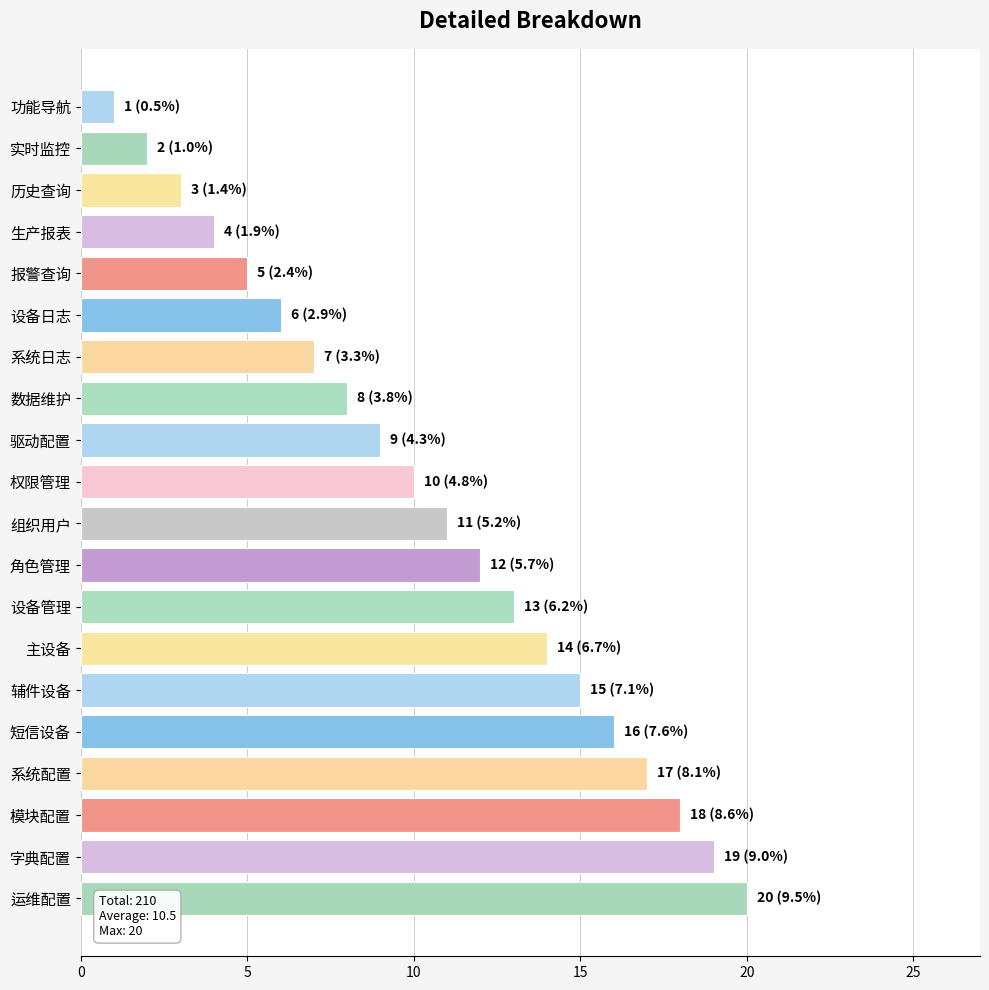

What is the sum of all values?

210